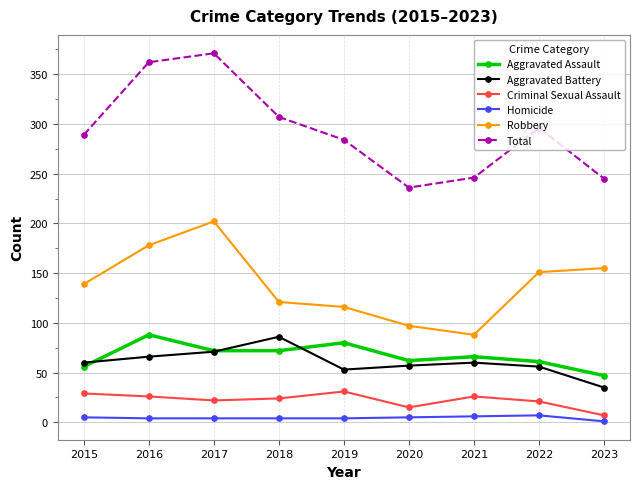

The value of Total at 2021 is 246. True or false?

True